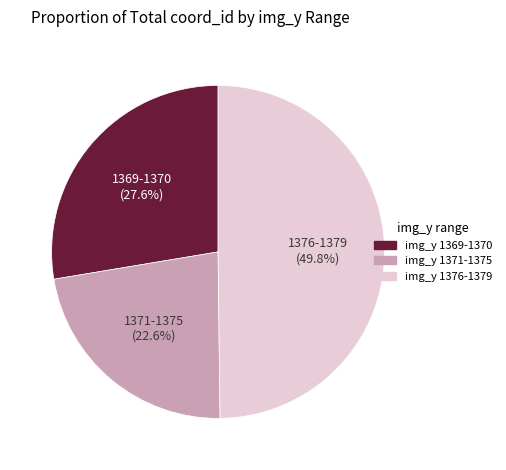

Combined, what portion of the pie is img_y 1376-1379 and img_y 1371-1375?

72.4%